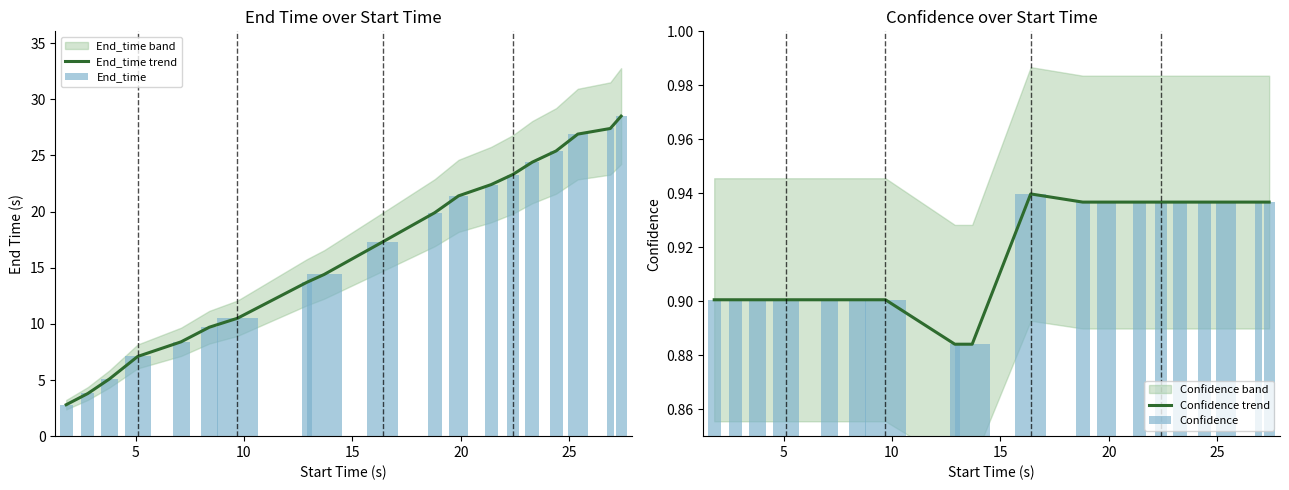

What is the maximum value for End_time trend?

28.5